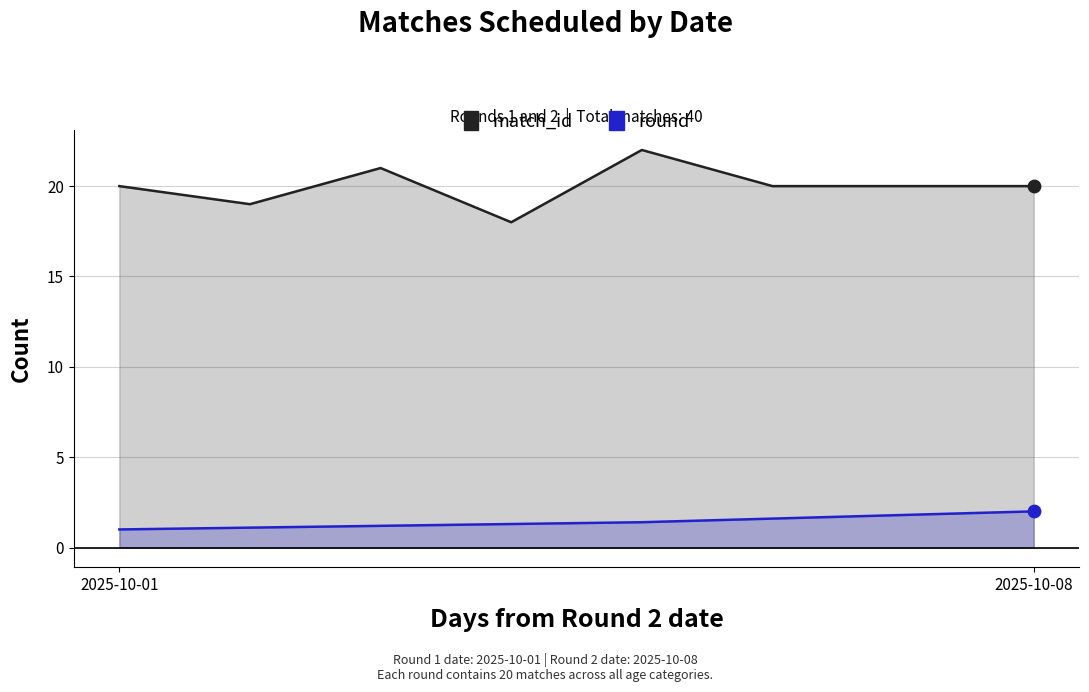

Which series has the largest total across all categories?

match_id